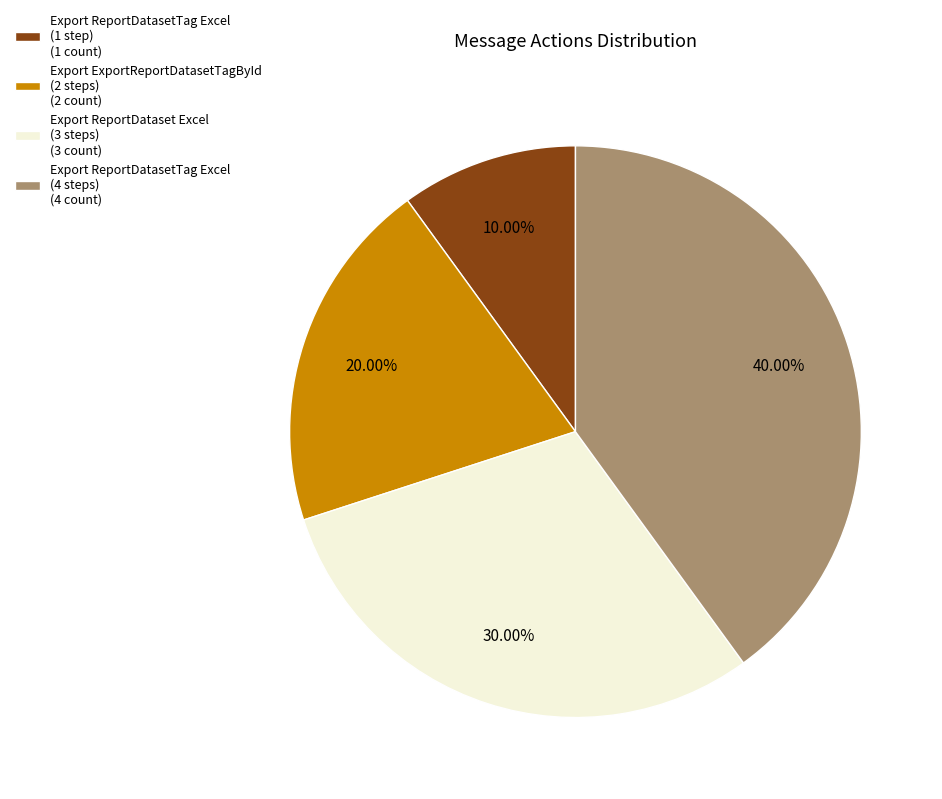

Count the number of slices in the pie.

4